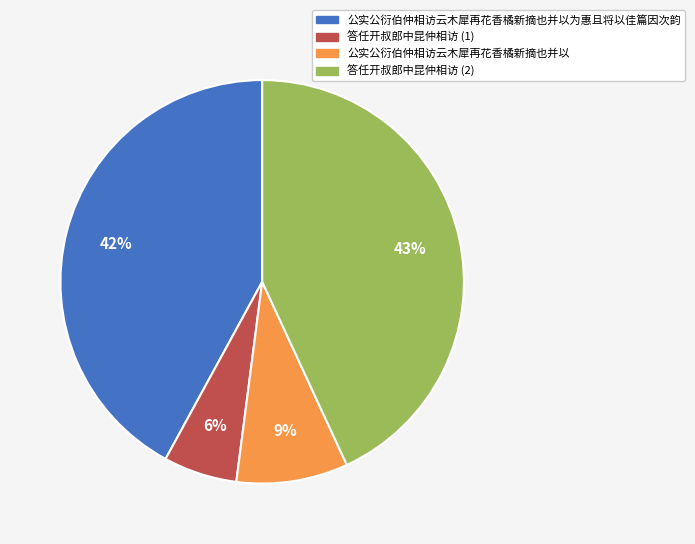

Does any single category account for the majority?

No